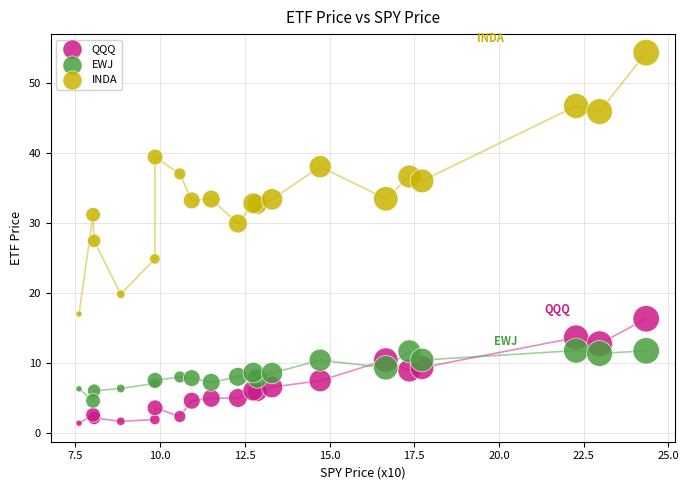

Which series has the widest spread of Y values?

INDA